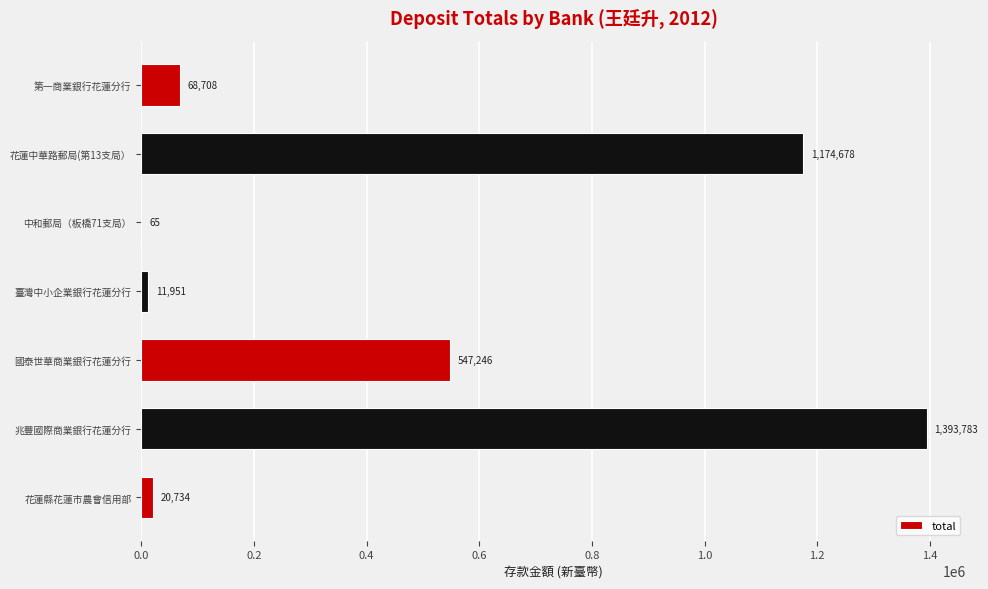

Are the bars horizontal?

Yes